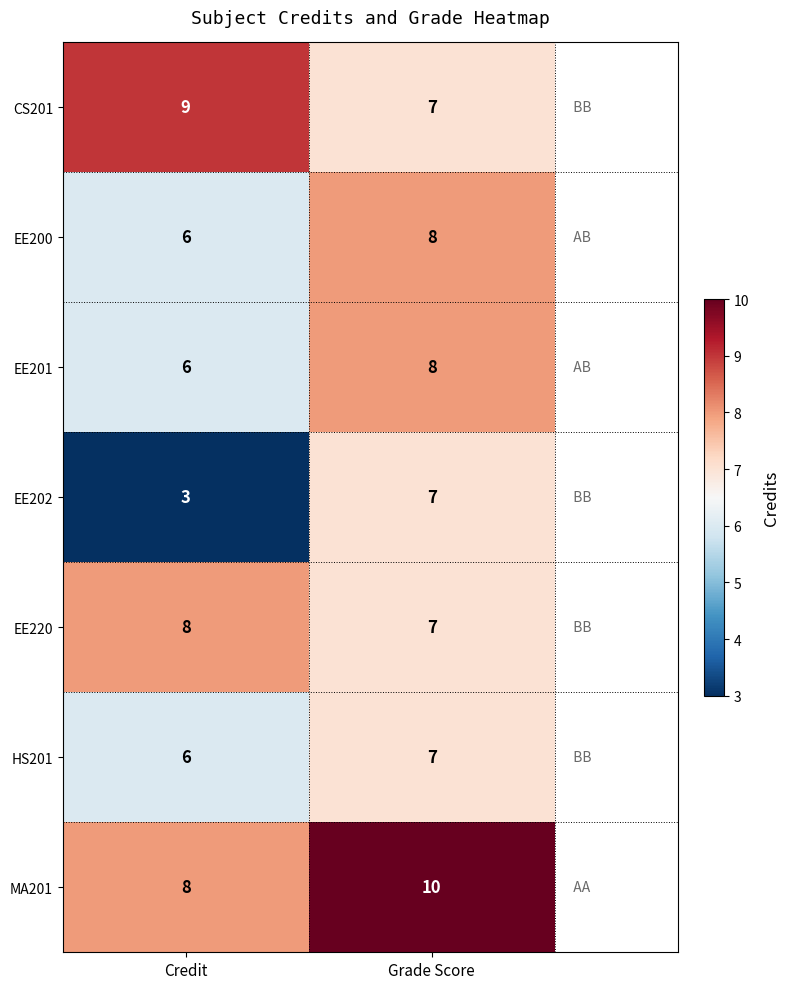

The value of EE200 at Credit is 10. True or false?

False